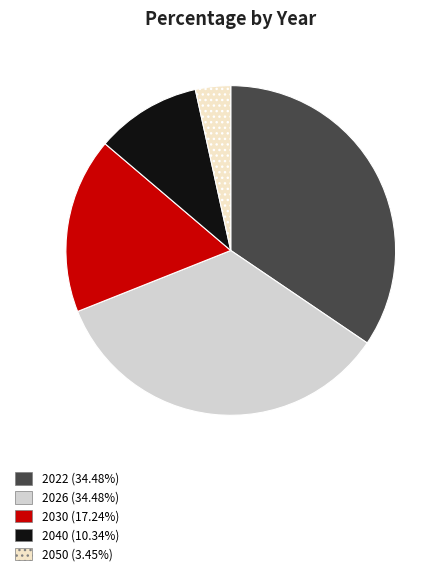

Which has a higher value, 2026 or 2050?

2026